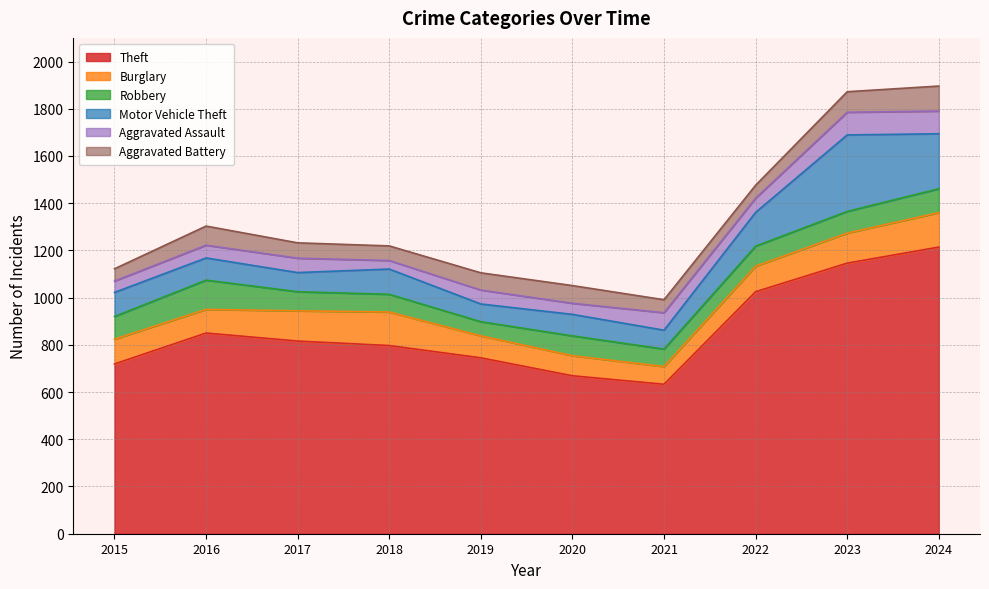

True or false: Theft and Aggravated Assault cross at least once.

False